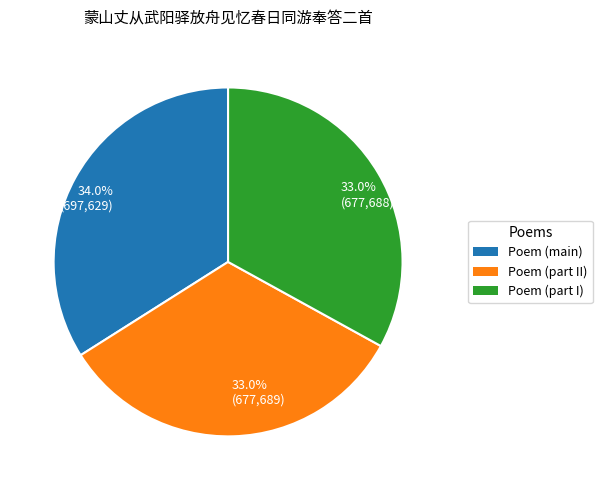

Which category has the biggest portion of the pie?

34.0% (697,629)